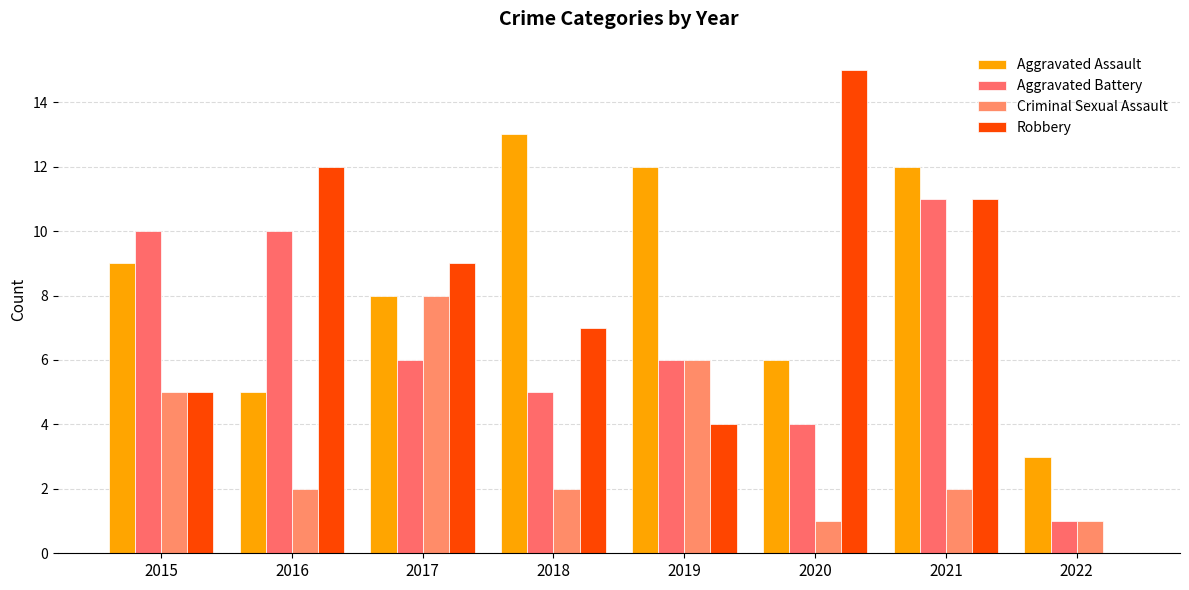

What is the greatest value displayed?

15